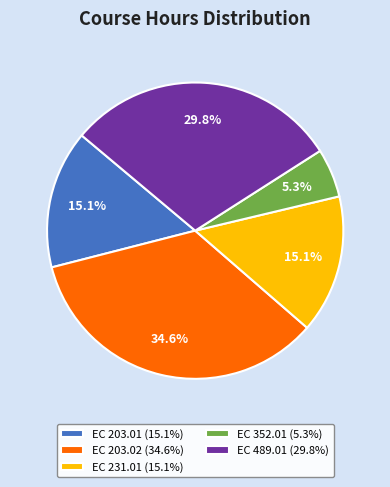

To the nearest percent, what is the difference between the EC 489.01 and EC 203.02 slice percentages?

5%